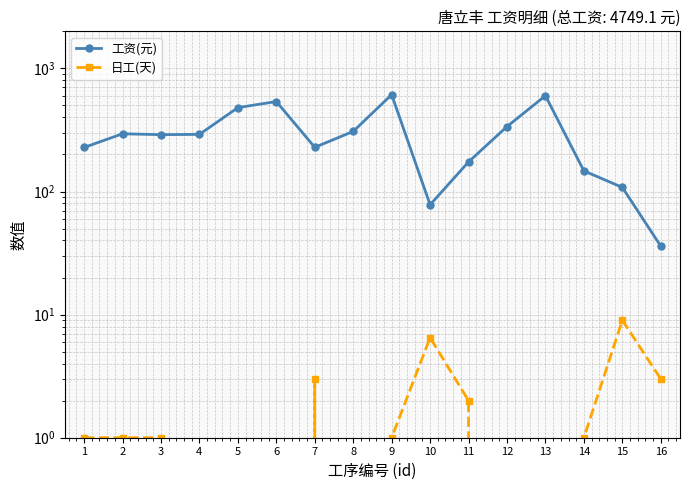

Which series changed the most between 1 and 7?

日工(天)